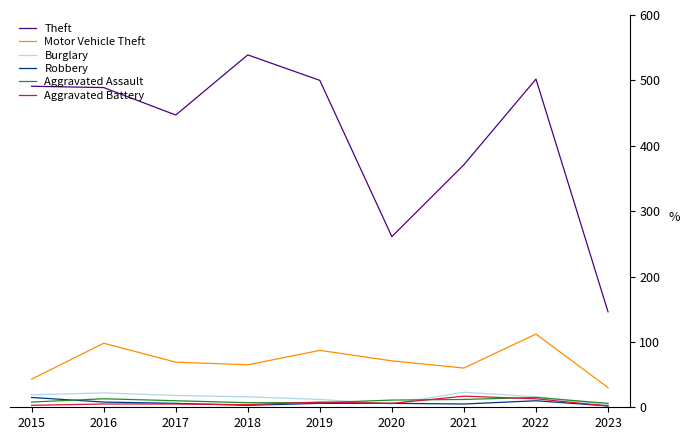

Is it true that Motor Vehicle Theft equals 150 at 2022?

False